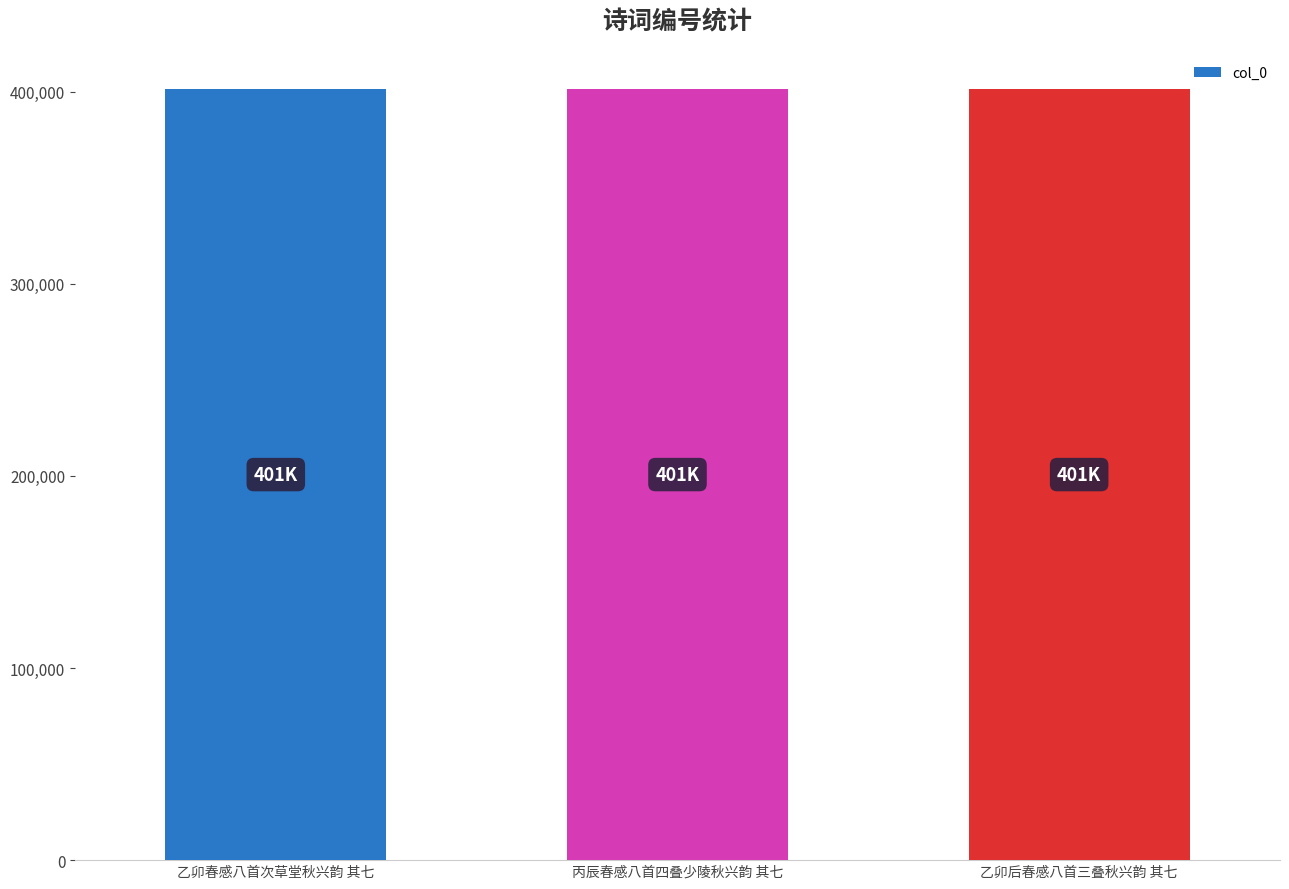

Are the bars grouped side by side (vs. stacked)?

No